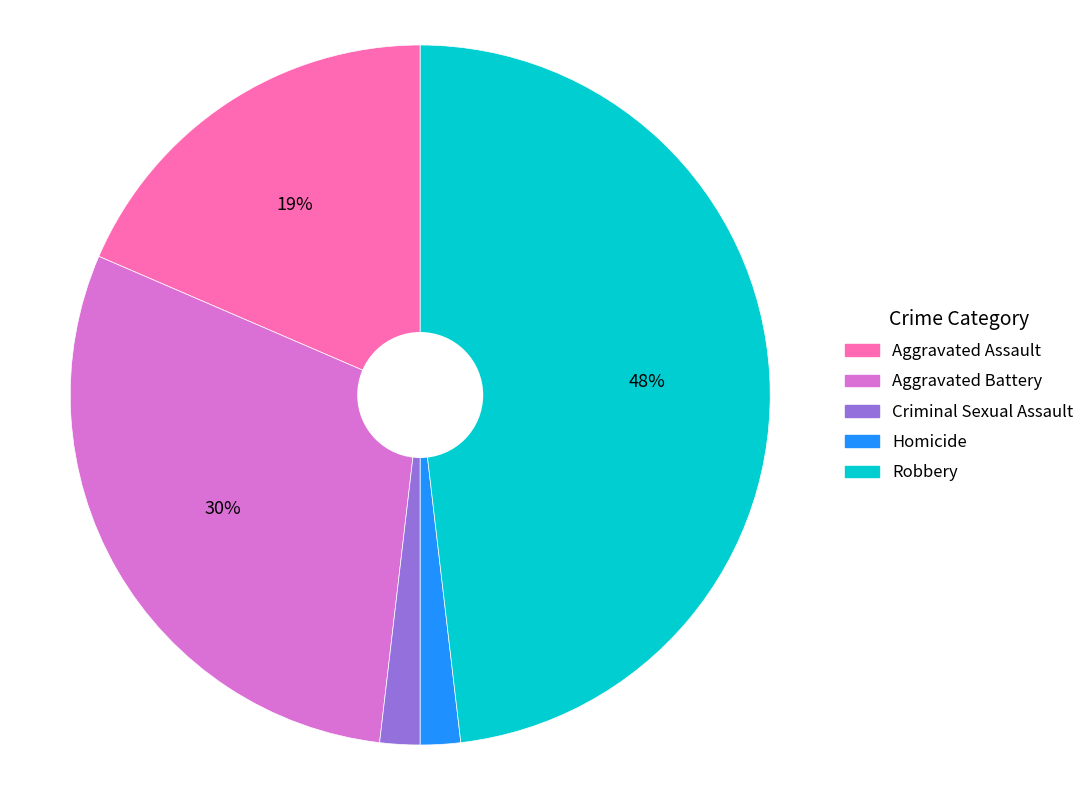

Is there any slice that represents more than half of the pie?

No